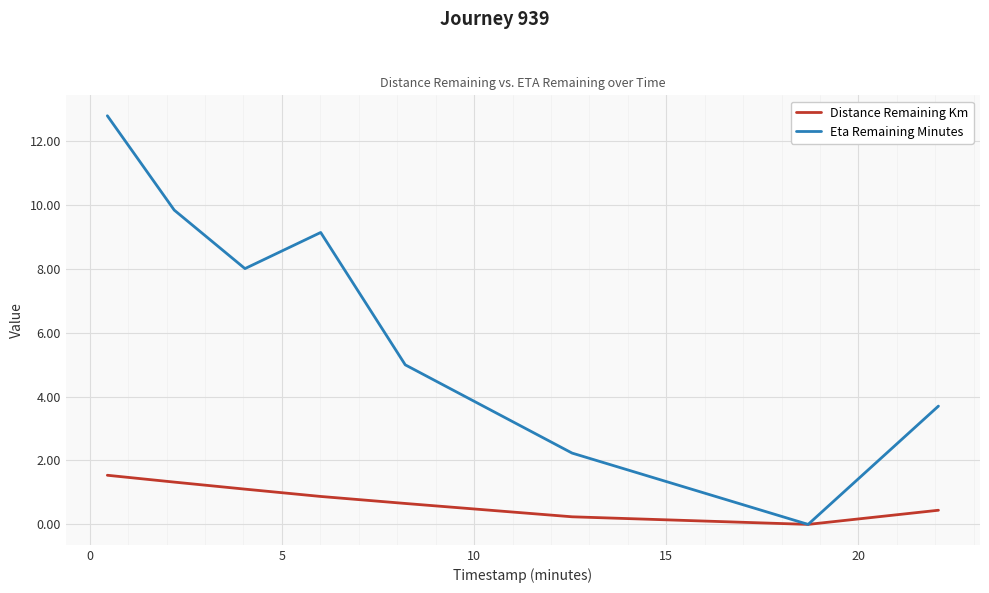

Which series has the largest range (max minus min)?

Eta Remaining Minutes